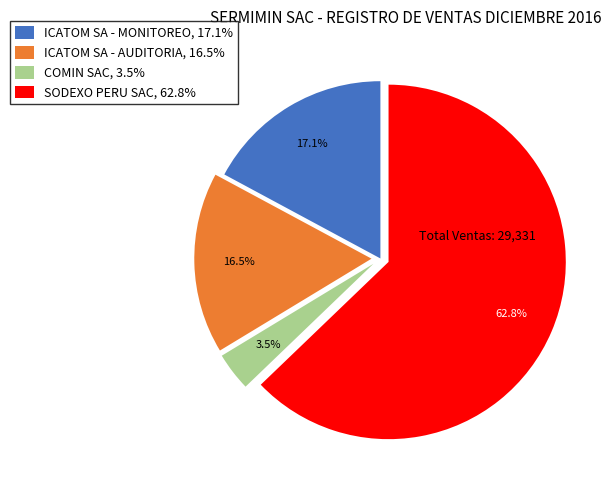

Which category has the smallest portion of the pie?

COMIN SAC